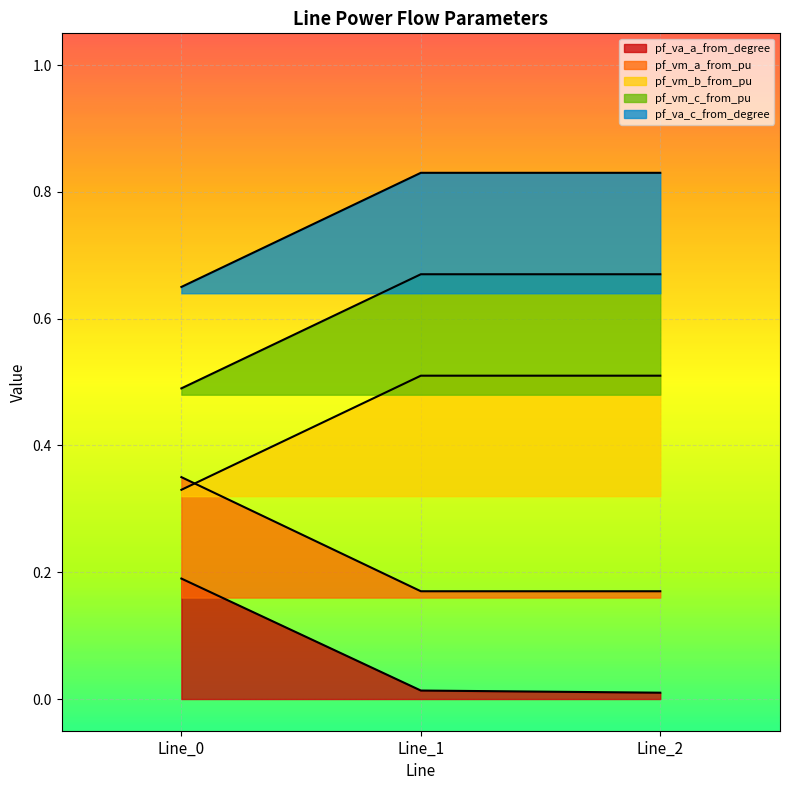

Between Line_0 and Line_1, which is larger?

Line_0